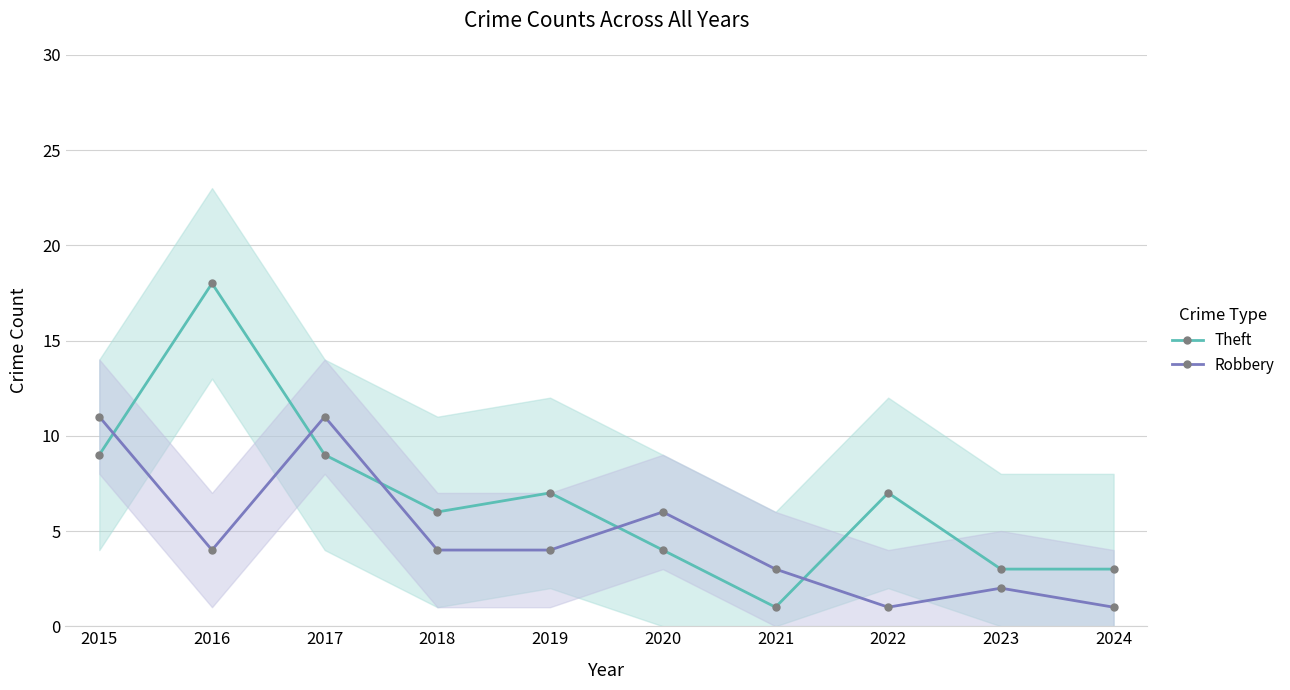

How many lines are shown in the chart?

2